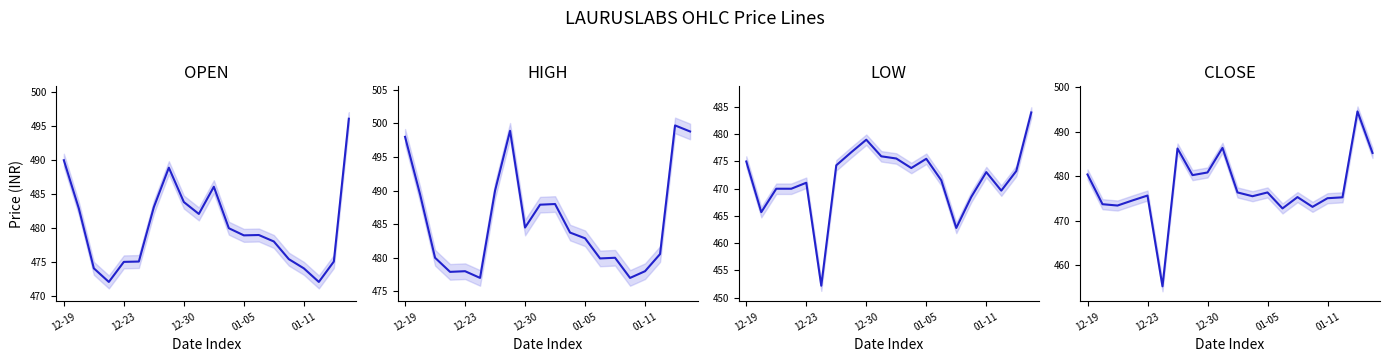

True or false: OPEN and LOW intersect in this chart.

False